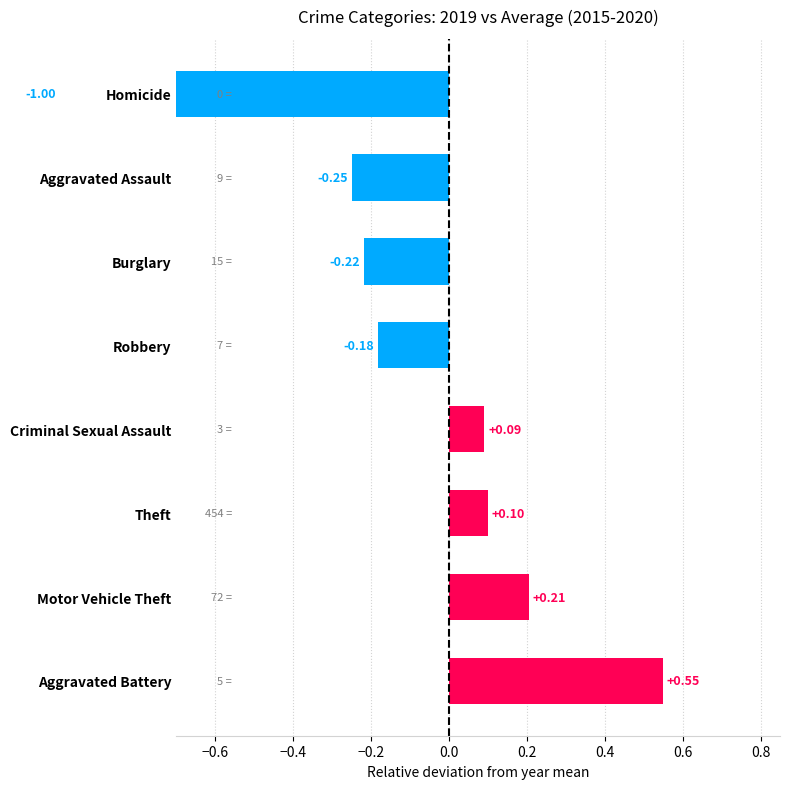

How many distinct data groups are displayed?

1